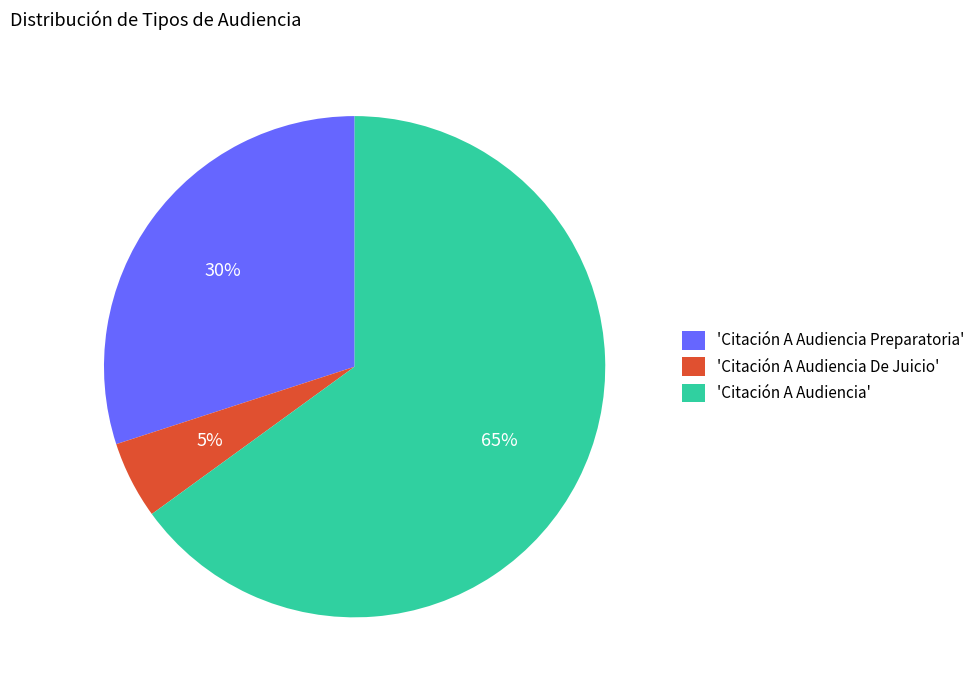

What is the smallest slice in the pie chart?

'Citación A Audiencia De Juicio'